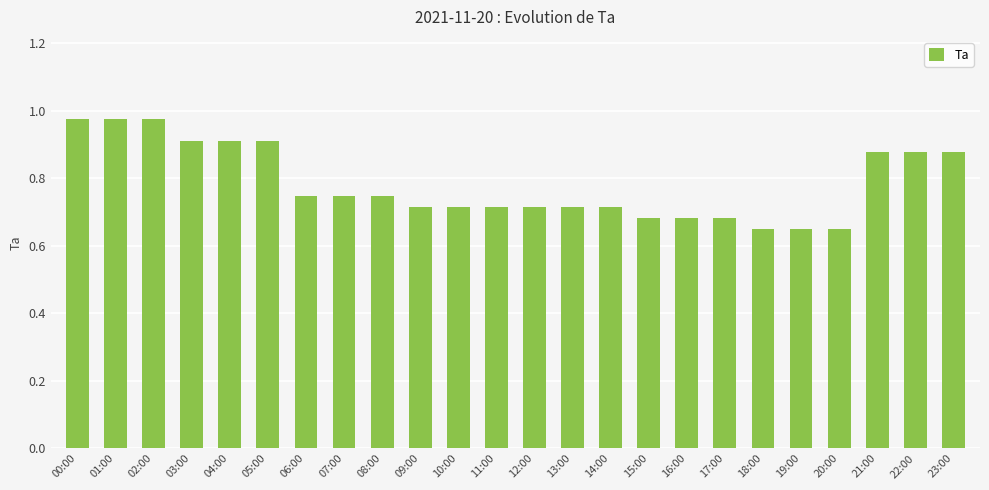

The chart shows a value of 0.2 at 05:00. True or false?

False